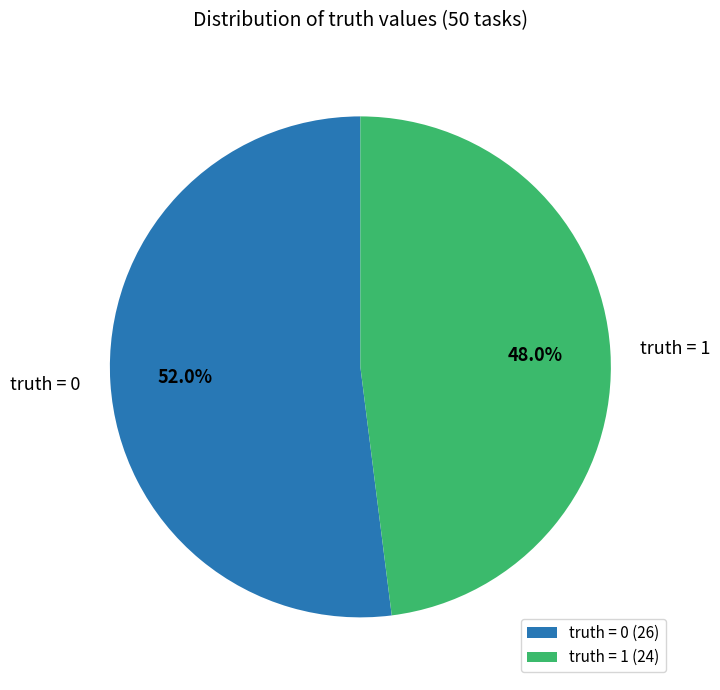

What percentage do truth = 0 and truth = 1 together represent?

100.0%